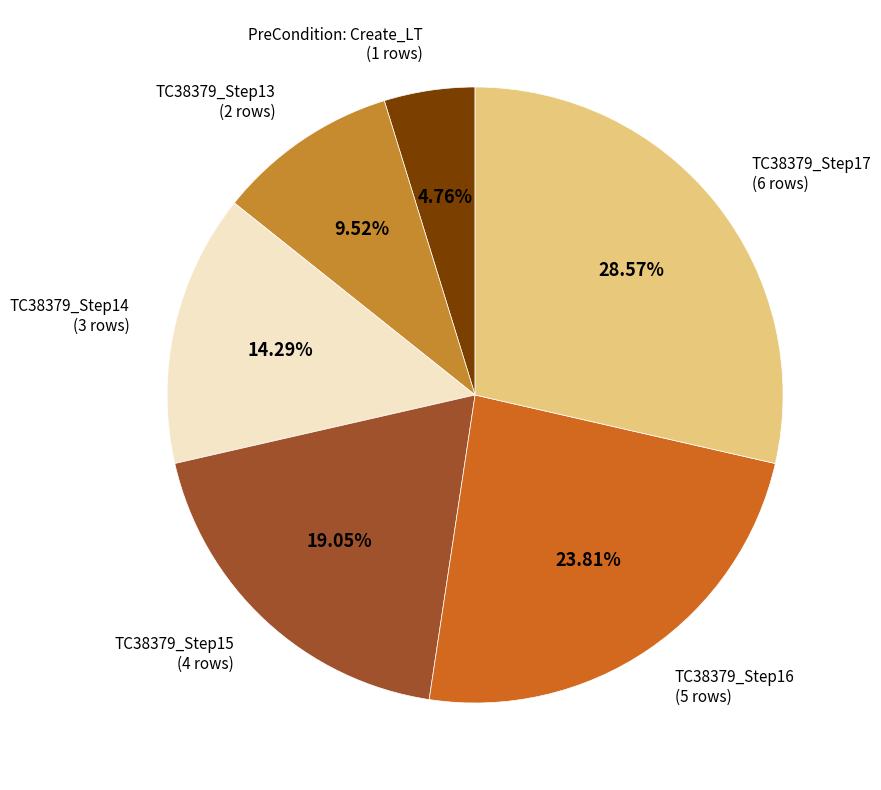

How many slices are in this pie chart?

6